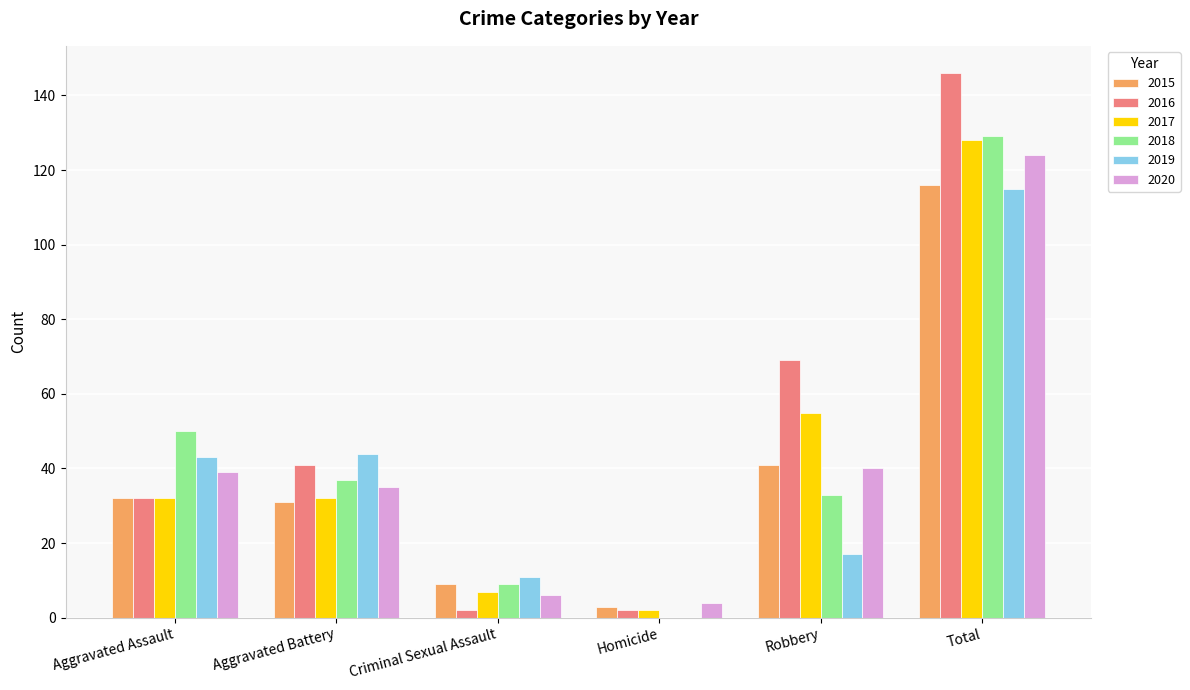

Which label corresponds to the largest value in the chart?

Total